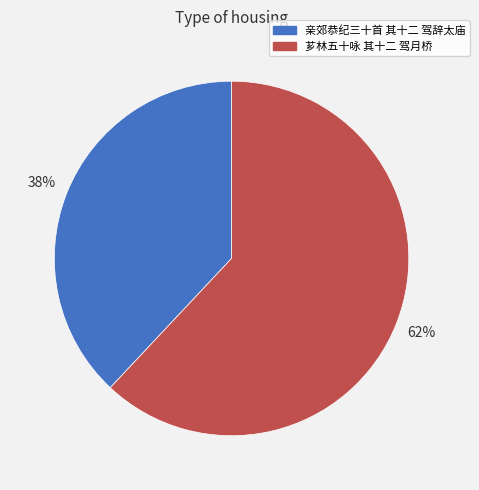

The 芗林五十咏 其十二 驾月桥 slice represents 74% of the pie. True or false?

False